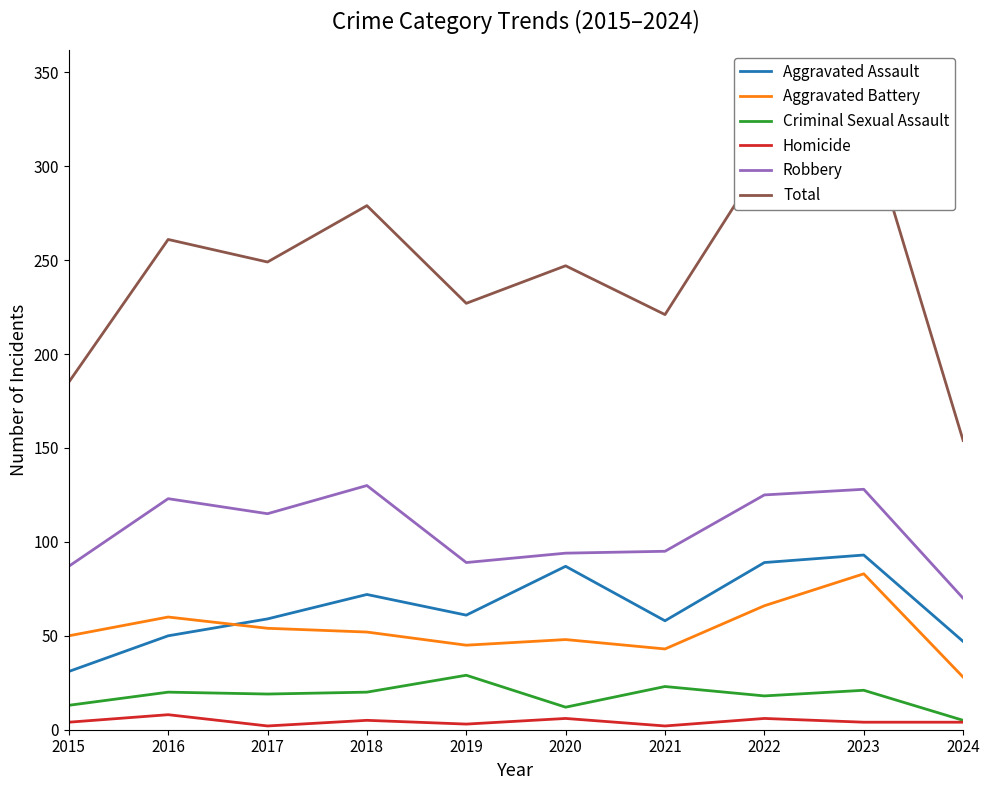

Which has a higher value, 2020 or 2016?

2020